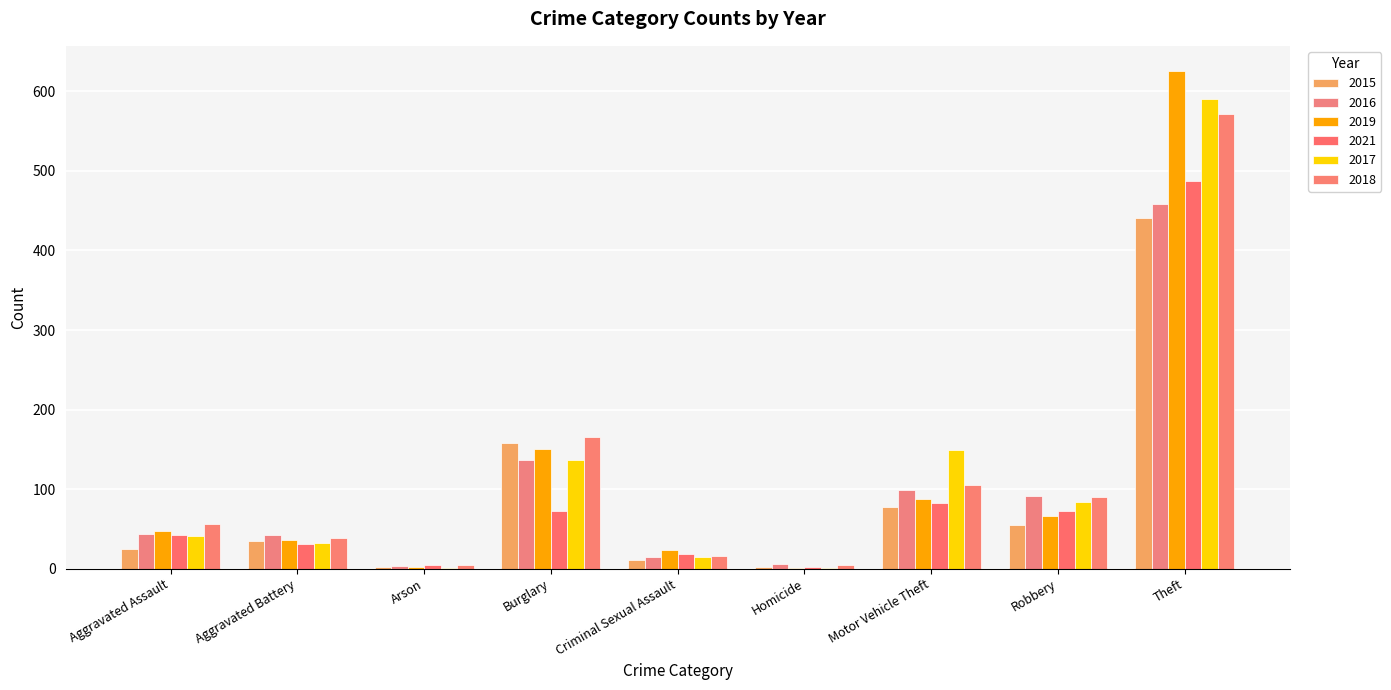

Is the value of 2016 at Aggravated Battery greater than the value of 2018 at Aggravated Assault?

No